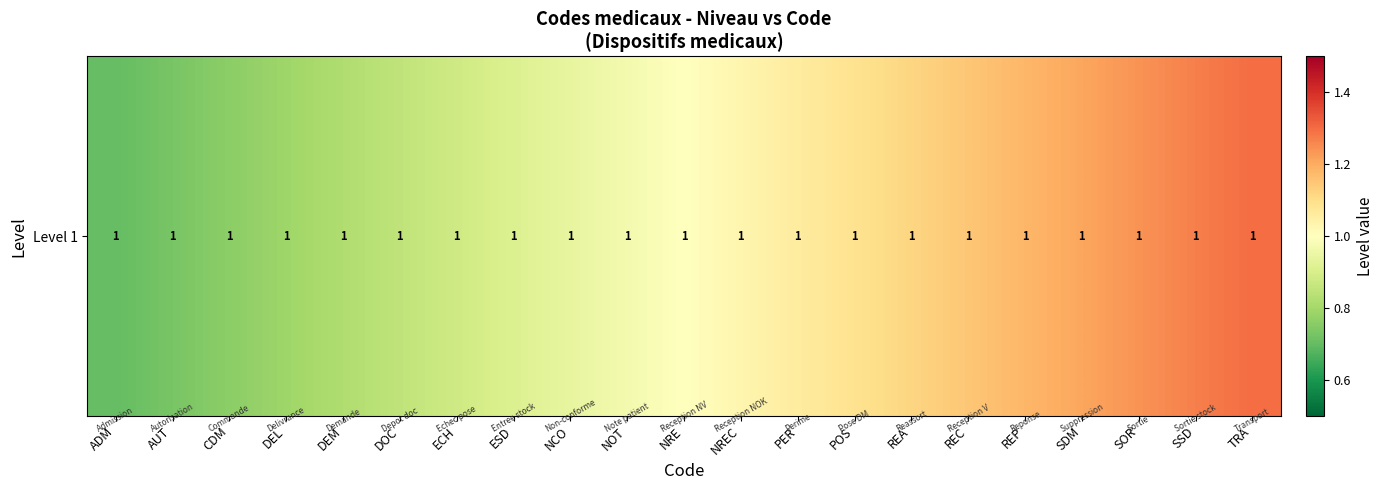

What is the difference between the second highest and second lowest values?

0.5